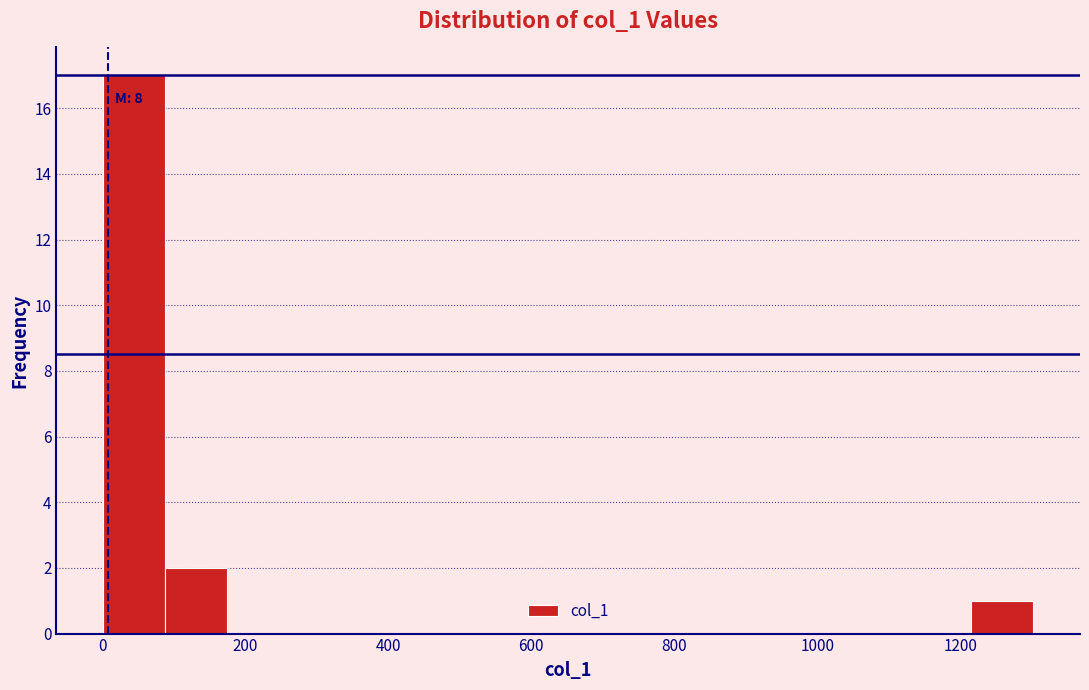

Over which range of the x-axis is the bar tallest?

0 to 80